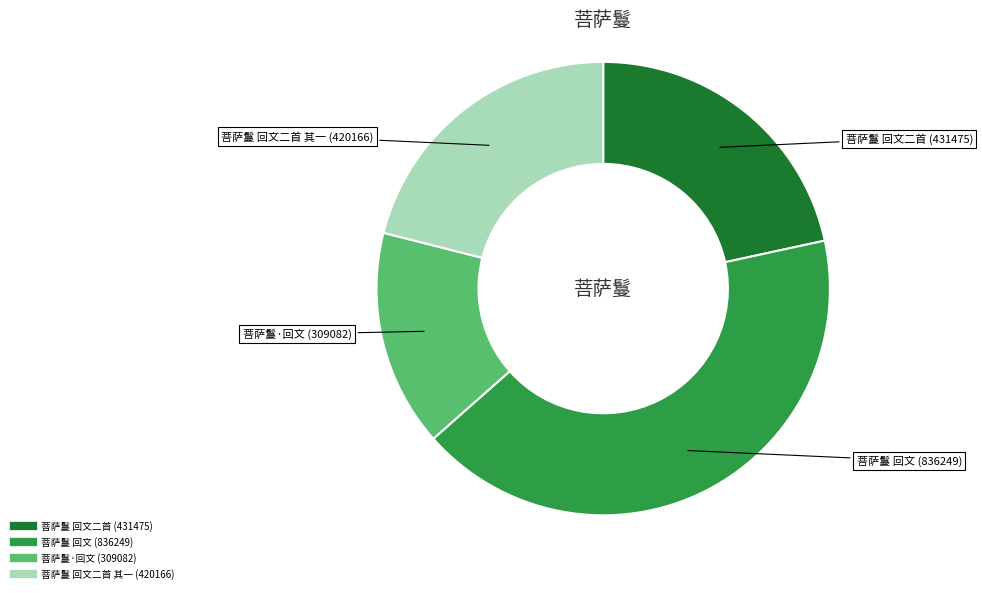

Does any single category account for the majority?

No